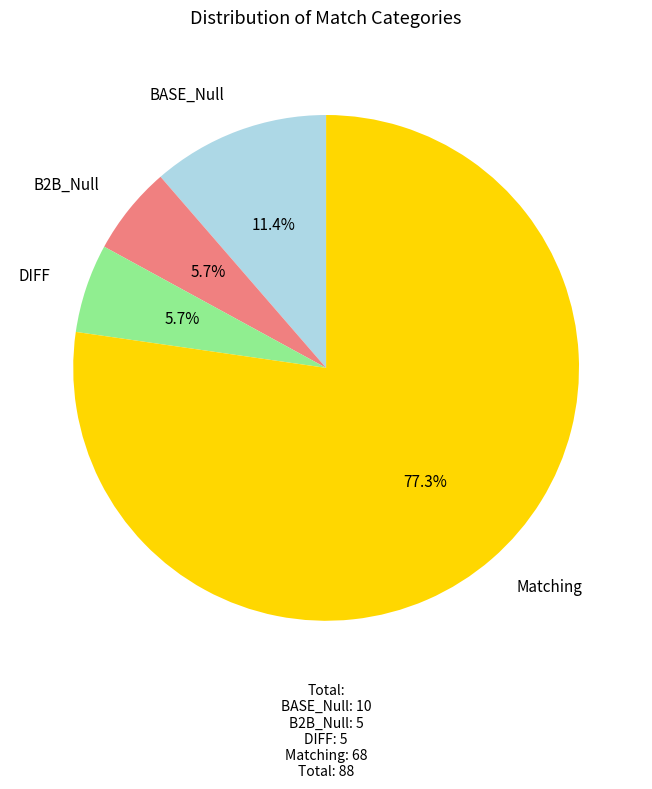

Is there a majority slice in this chart?

Yes